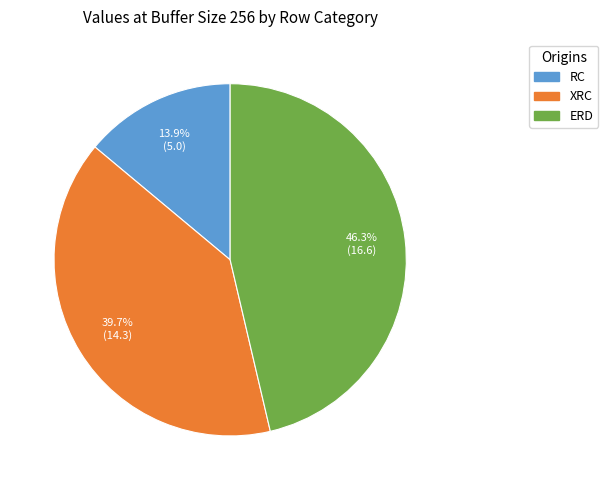

What is the ratio of the value at ERD to the value at XRC?

1.2